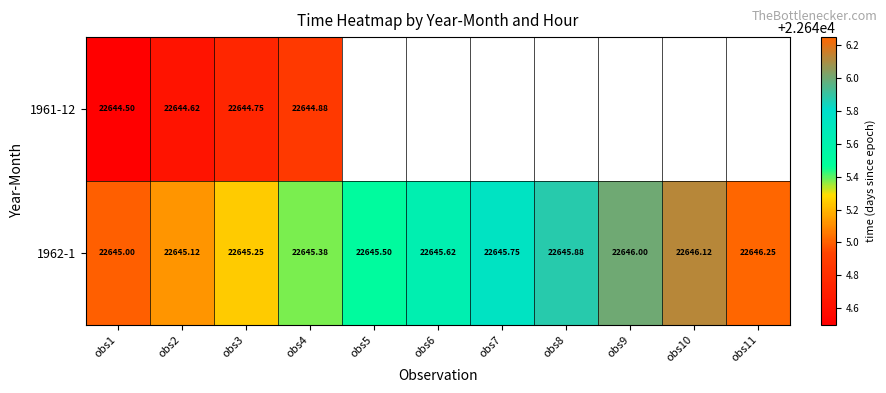

Count the number of categories in the chart.

11